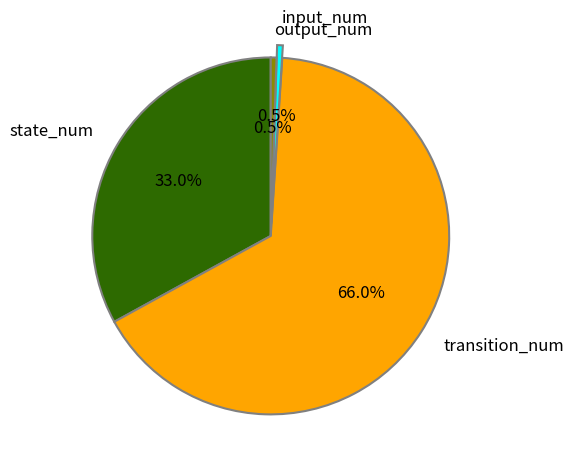

Is there any slice that represents more than half of the pie?

Yes